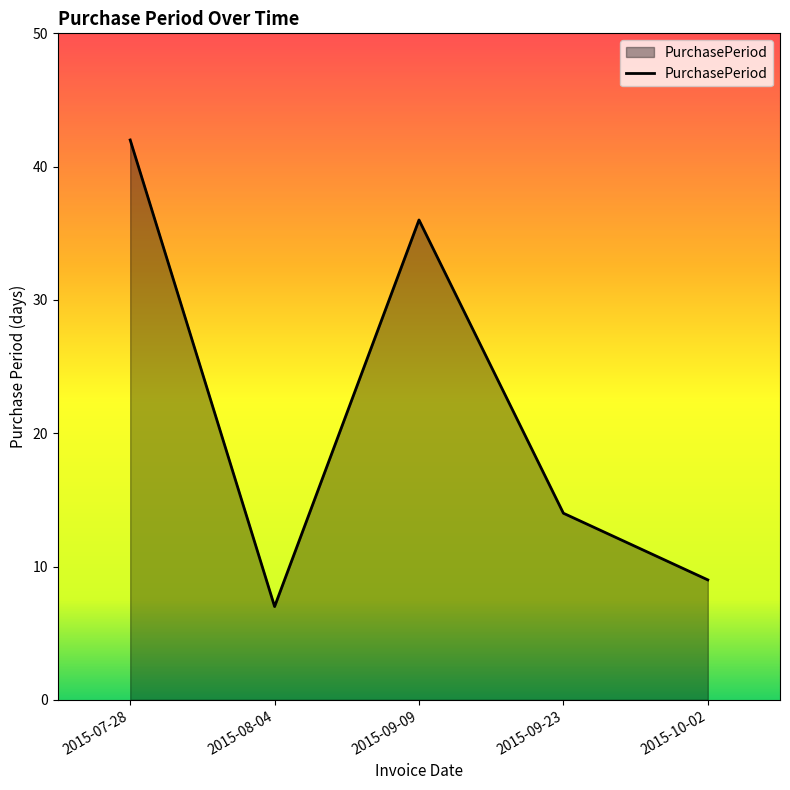

What position from the left is 2015-07-28?

1